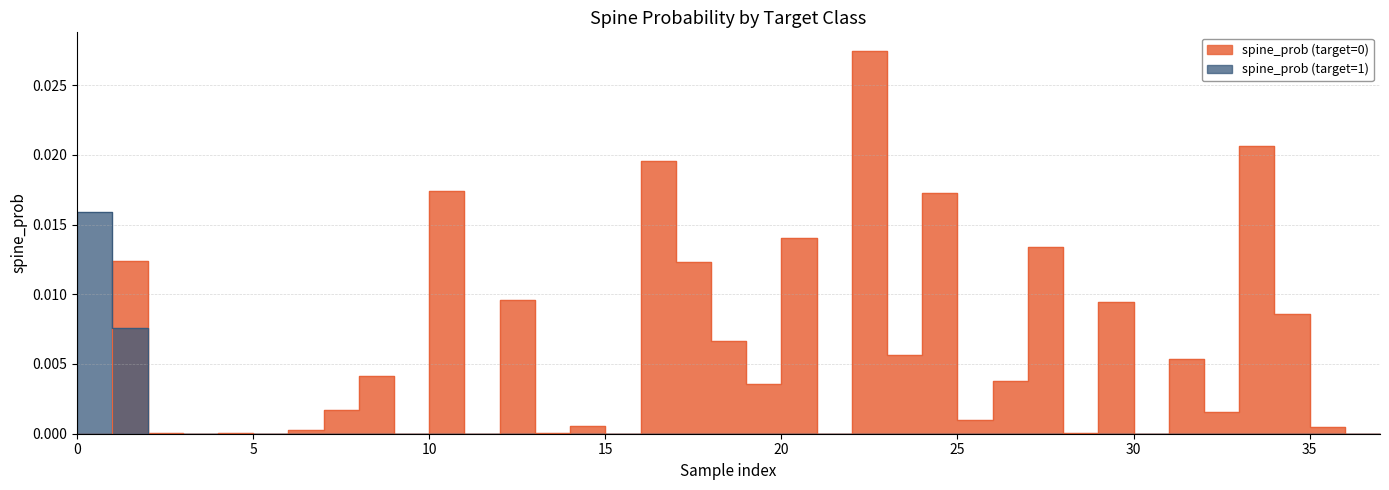

Which category has the highest value across all series?

22